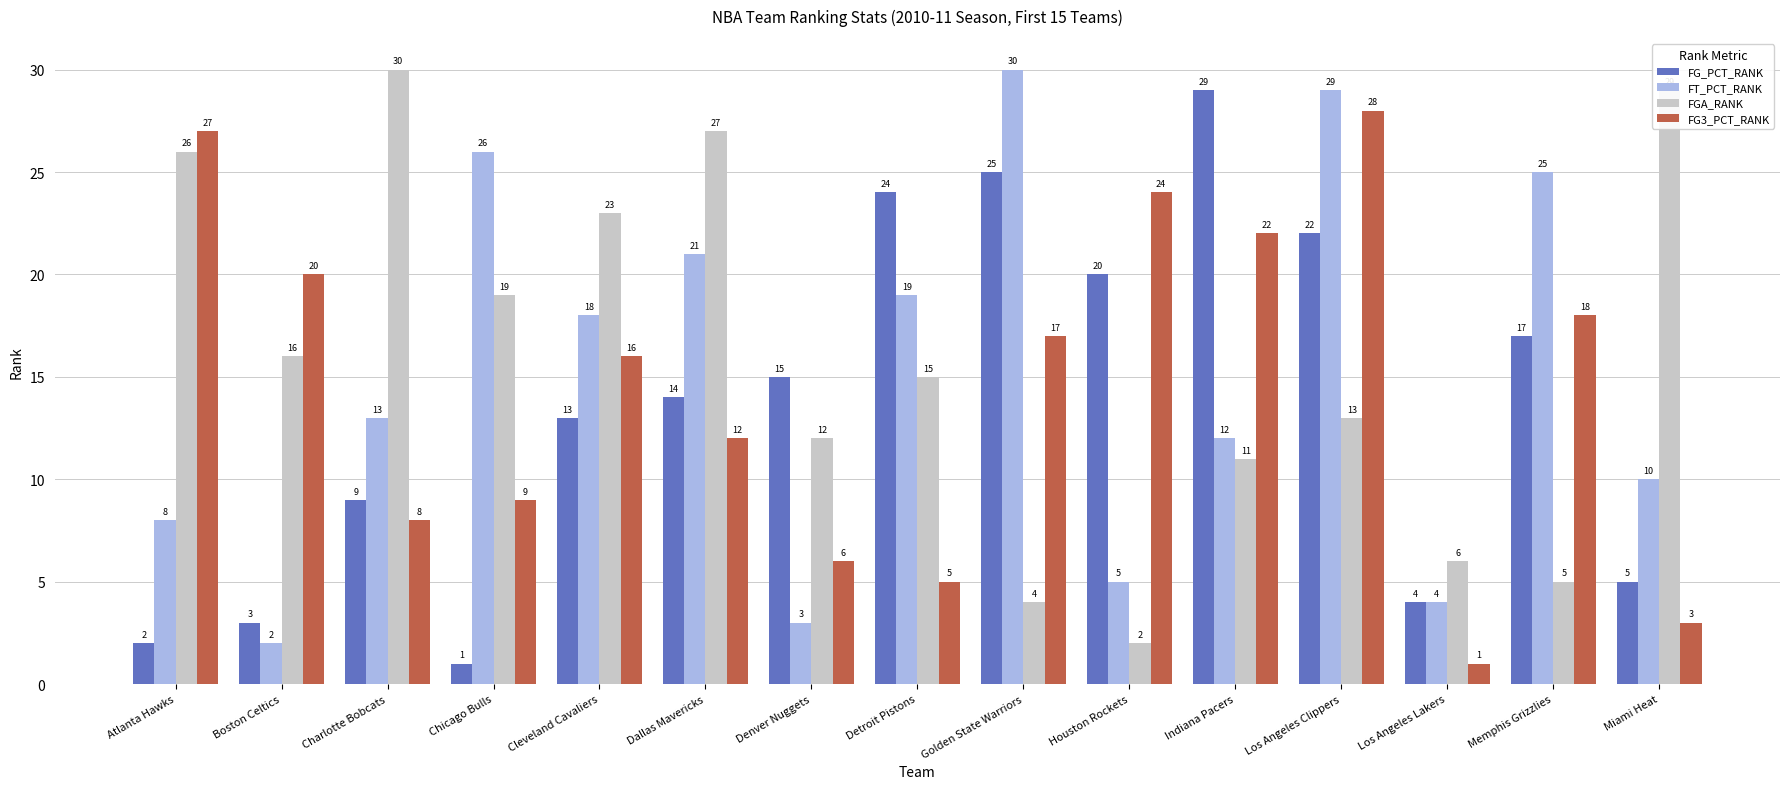

Reading left to right, list all the values displayed in this chart.

FG_PCT_RANK: 2	3	9	1	13	14	15	24	25	20	29	22	4	17	5
FT_PCT_RANK: 8	2	13	26	18	21	3	19	30	5	12	29	4	25	10
FGA_RANK: 26	16	30	19	23	27	12	15	4	2	11	13	6	5	29
FG3_PCT_RANK: 27	20	8	9	16	12	6	5	17	24	22	28	1	18	3